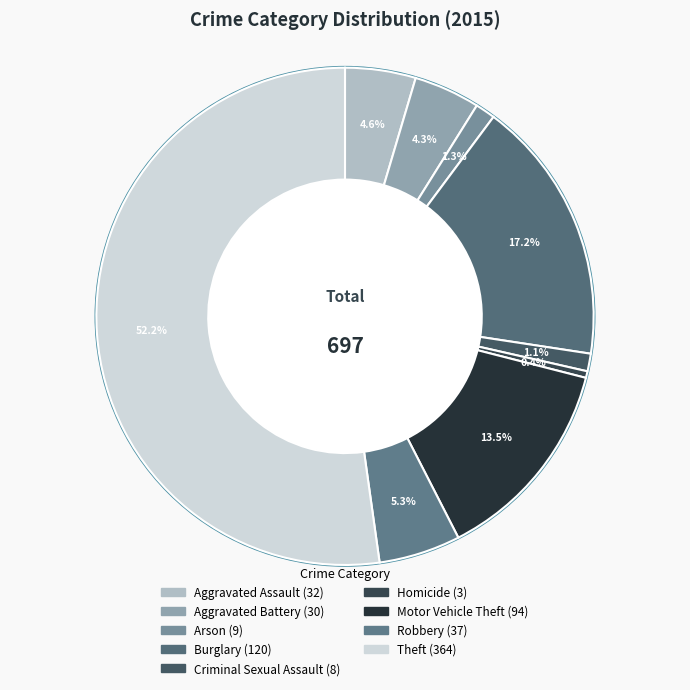

To the nearest percent, what portion does Theft represent?

52%